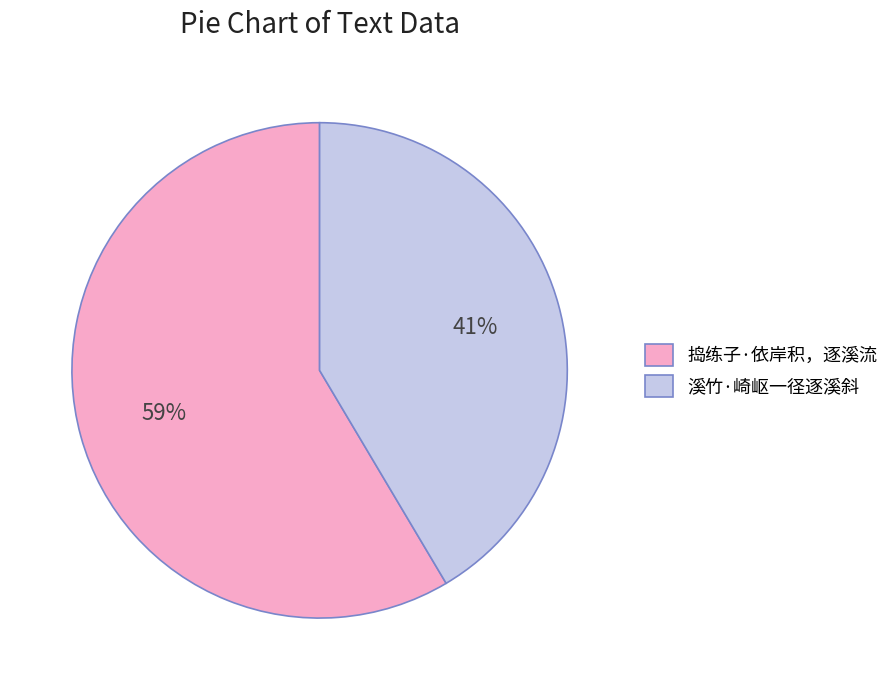

Rank the categories by value from highest to lowest.

捣练子·依岸积，逐溪流, 溪竹·崎岖一径逐溪斜